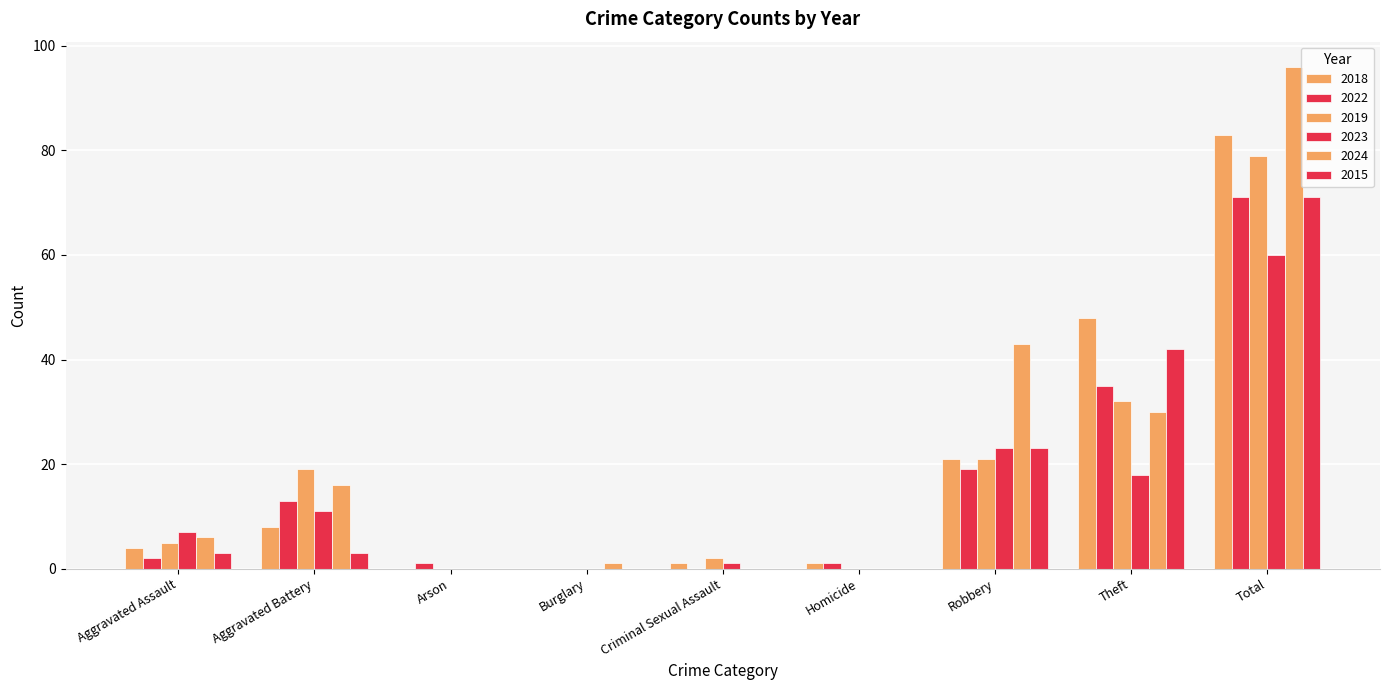

Count the number of categories in the chart.

9